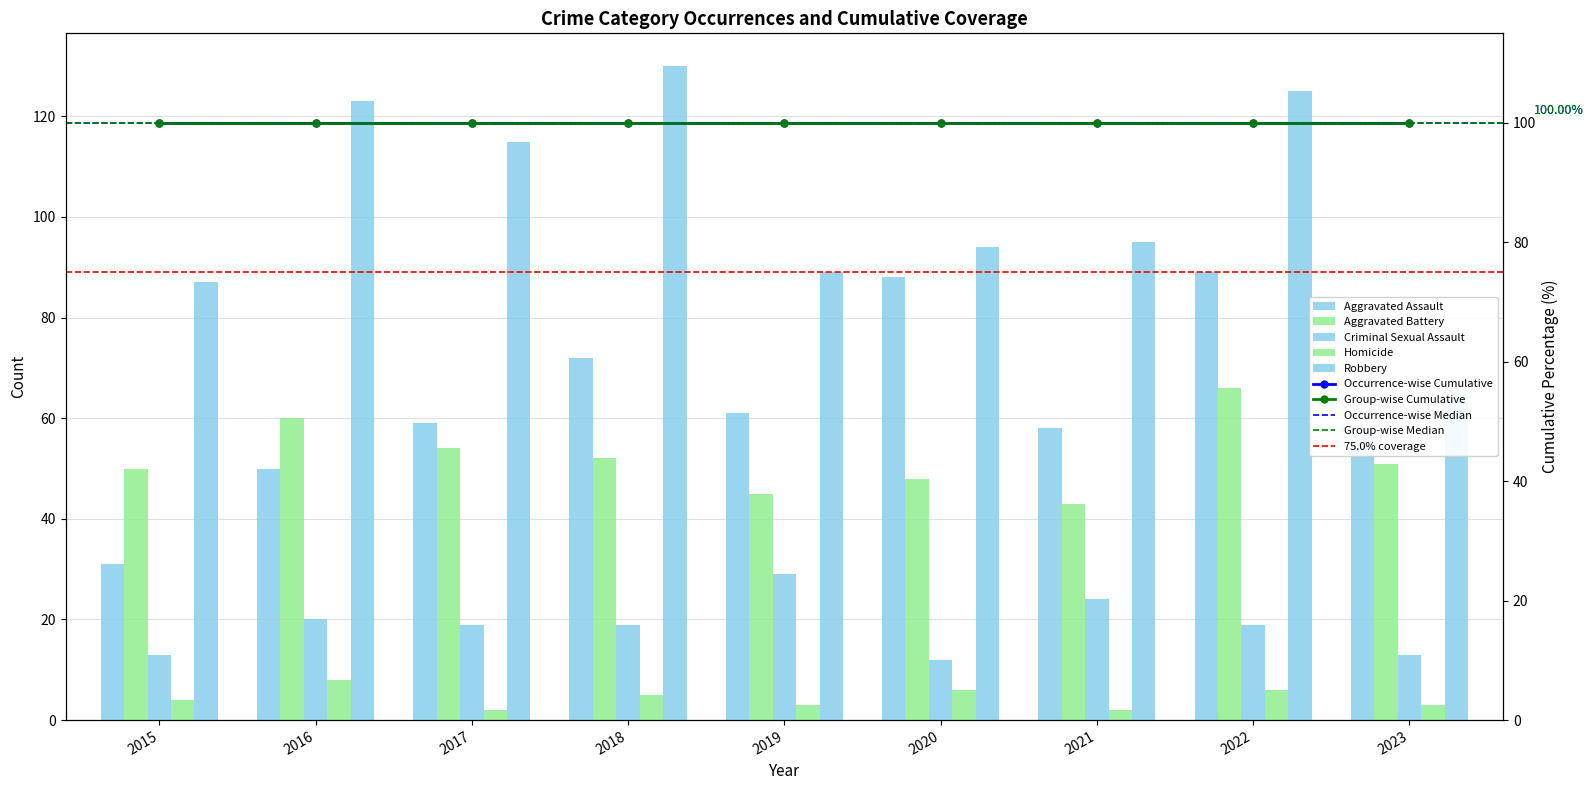

Reading left to right, list all the values displayed in this chart.

Aggravated Assault: 2015=31	2016=50	2017=59	2018=72	2019=61	2020=88	2021=58	2022=89	2023=56
Aggravated Battery: 2015=50	2016=60	2017=54	2018=52	2019=45	2020=48	2021=43	2022=66	2023=51
Criminal Sexual Assault: 2015=13	2016=20	2017=19	2018=19	2019=29	2020=12	2021=24	2022=19	2023=13
Homicide: 2015=4	2016=8	2017=2	2018=5	2019=3	2020=6	2021=2	2022=6	2023=3
Robbery: 2015=87	2016=123	2017=115	2018=130	2019=89	2020=94	2021=95	2022=125	2023=65